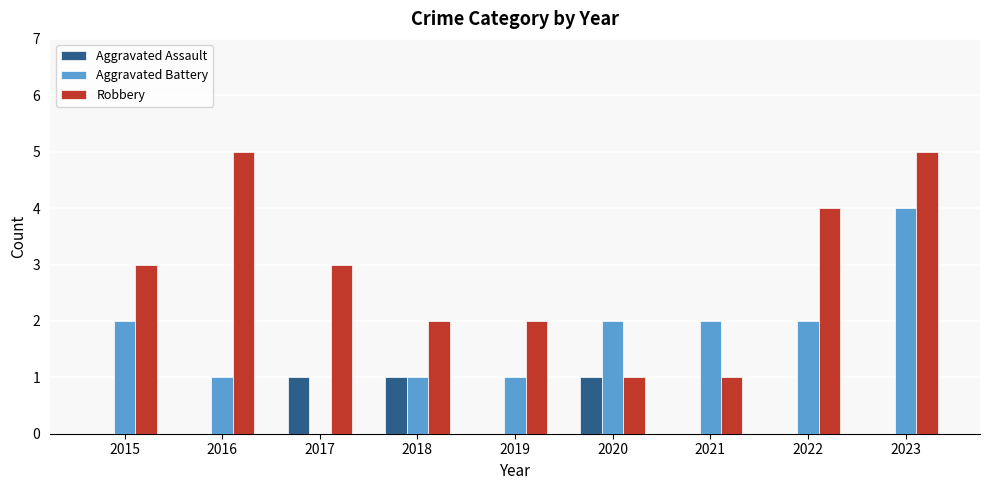

Reading left to right, list all the values displayed in this chart.

Aggravated Assault: 2015=0	2016=0	2017=1	2018=1	2019=0	2020=1	2021=0	2022=0	2023=0
Aggravated Battery: 2015=2	2016=1	2017=0	2018=1	2019=1	2020=2	2021=2	2022=2	2023=4
Robbery: 2015=3	2016=5	2017=3	2018=2	2019=2	2020=1	2021=1	2022=4	2023=5